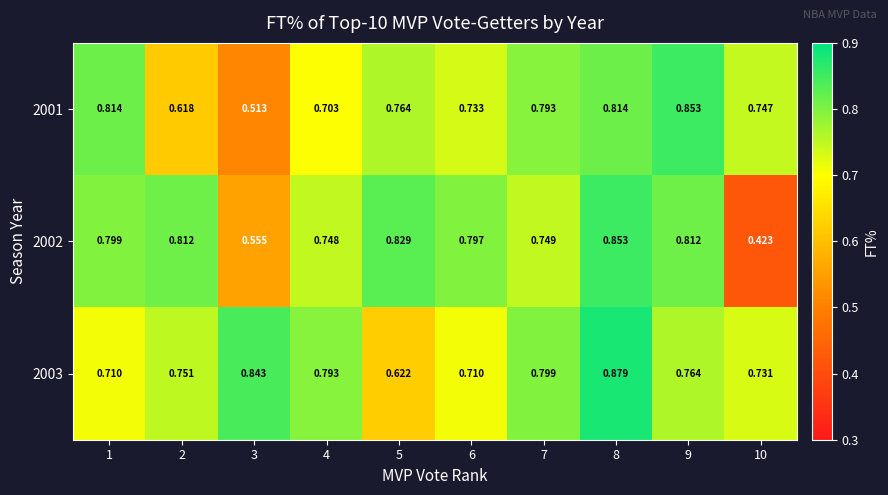

At how many categories does at least one series exceed 0?

10